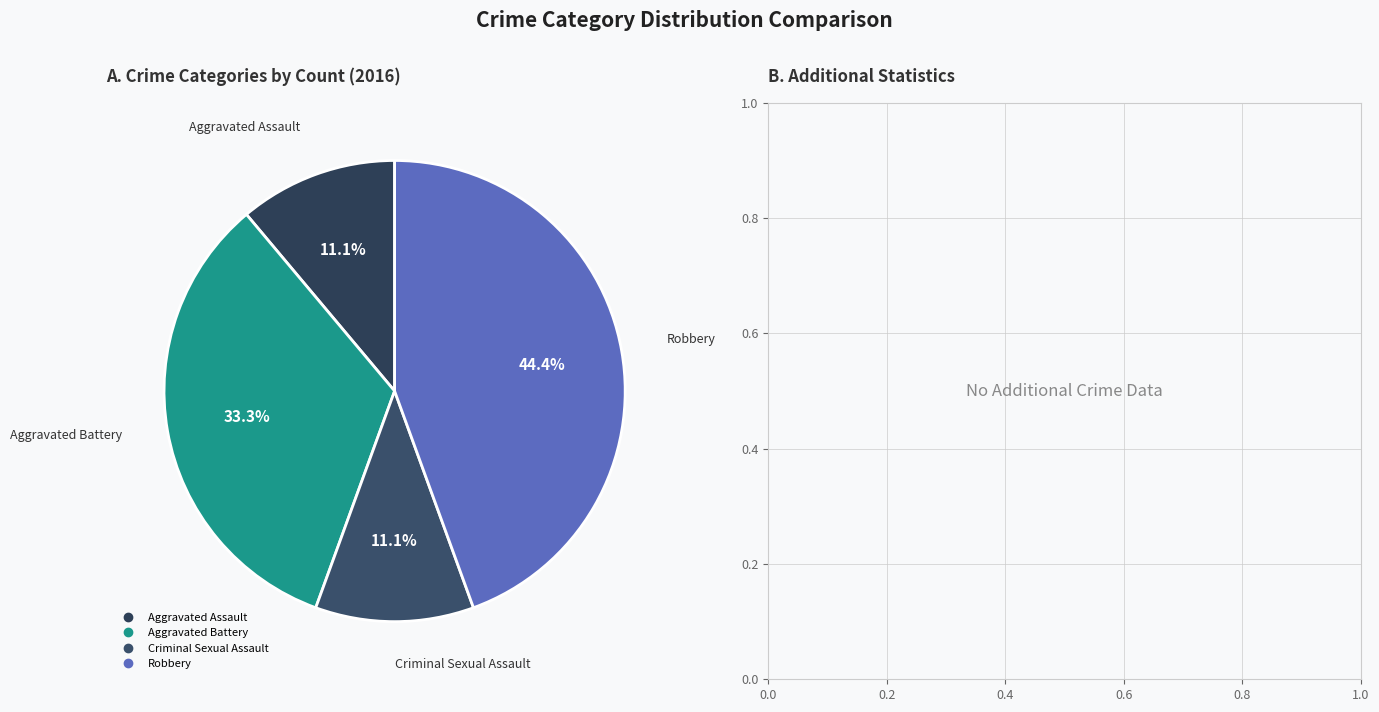

Combined, do Aggravated Assault and Criminal Sexual Assault account for over 50%?

No